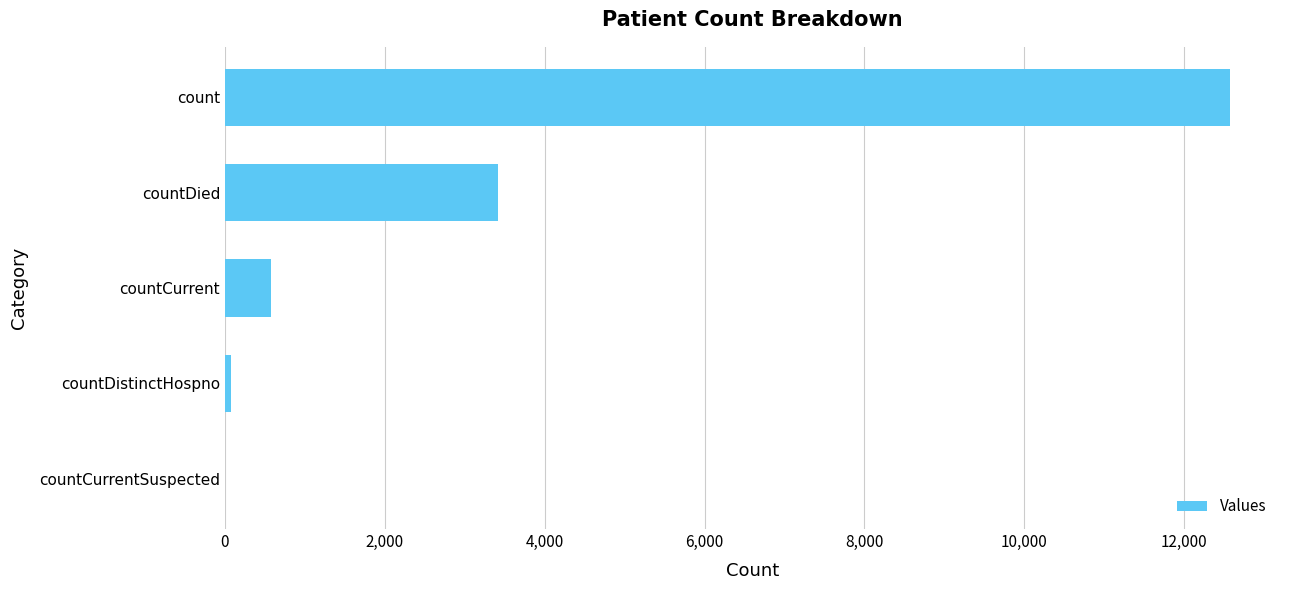

What is the greatest value displayed?

12570